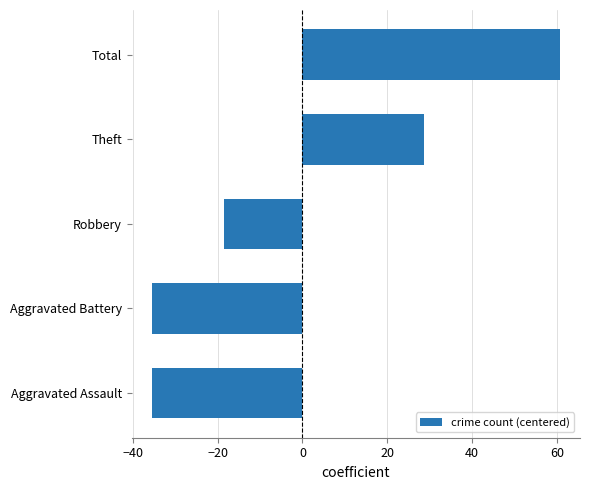

Which category has the highest value across all series?

Total